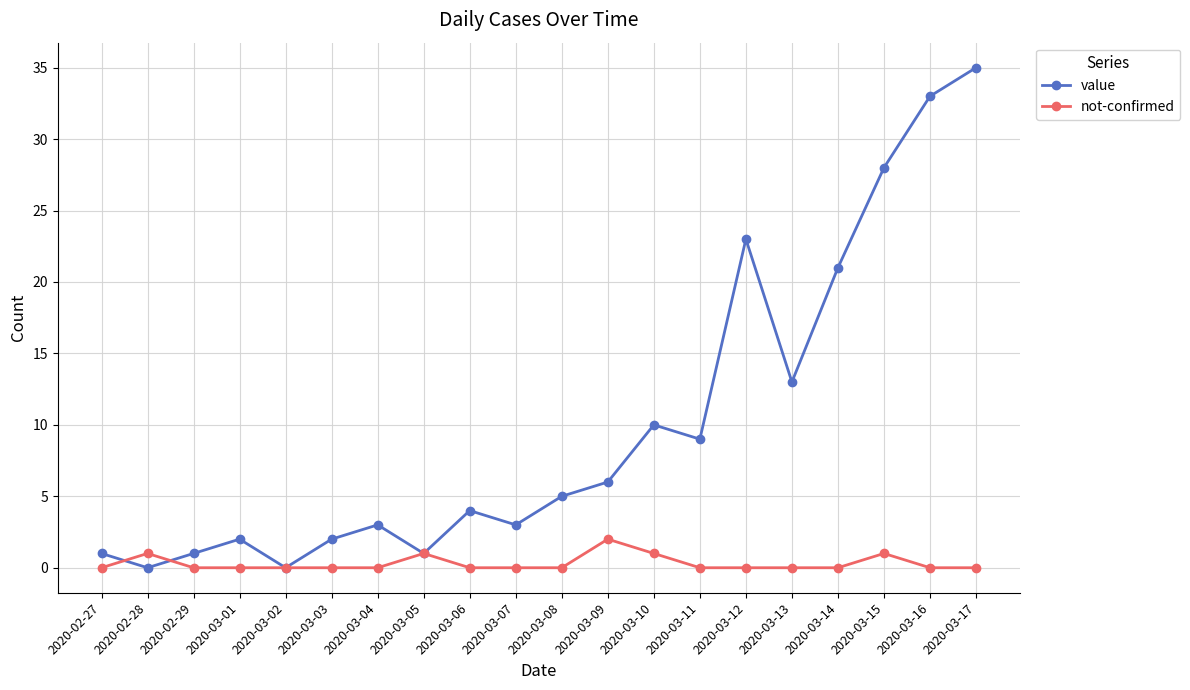

What is the difference between the maximum and second lowest values in the value series?

35